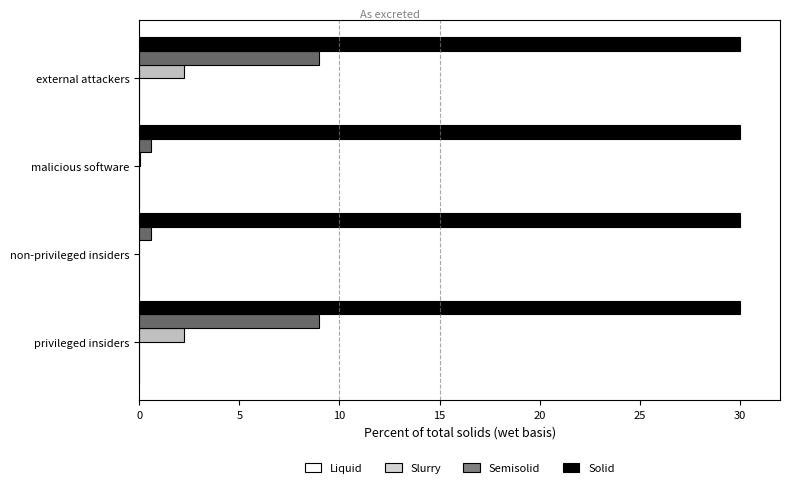

How many data points does each series have?

4